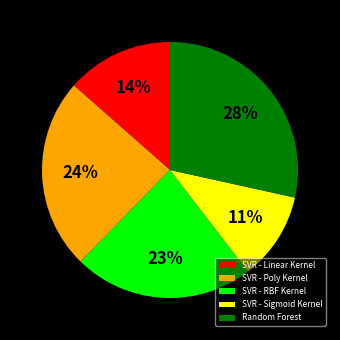

Which slice is the largest?

Random Forest